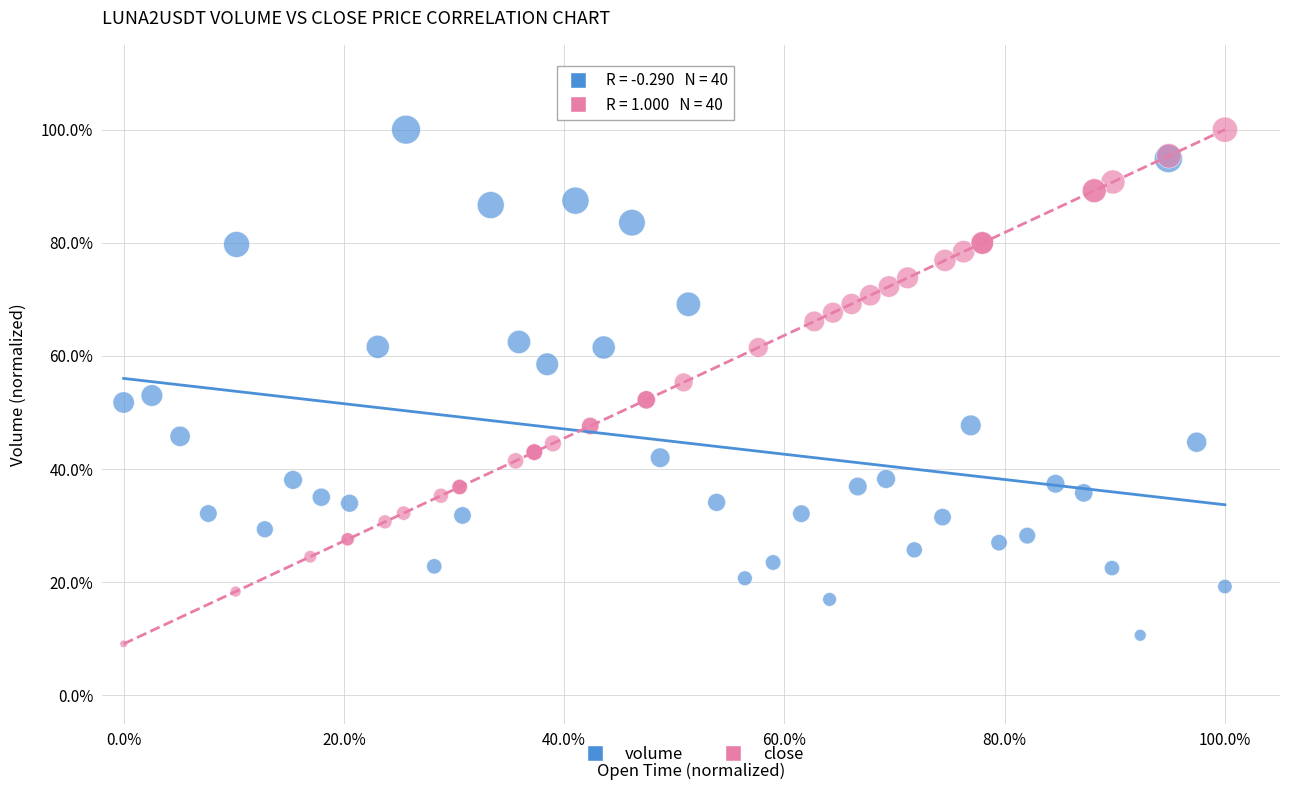

Which series contains the lowest Y value?

close